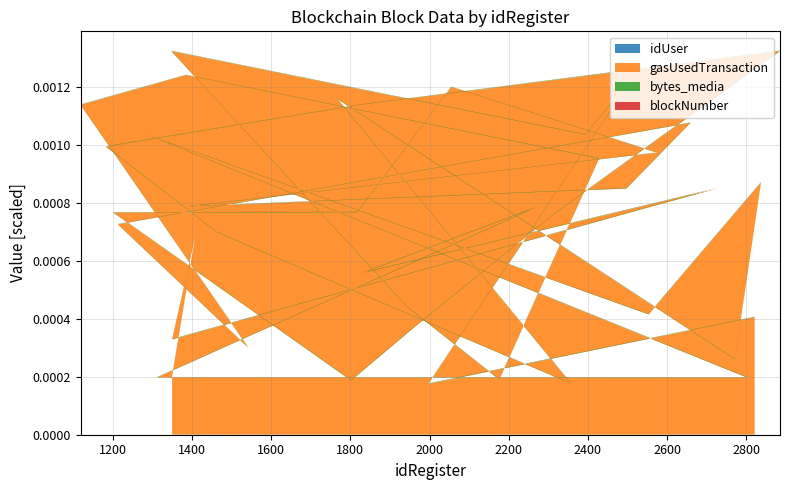

Reading right to left, what are all the values shown in this chart?

idUser: 39=5948	38=5870	37=3600	36=3699	35=5150	34=3631	33=4666	32=3579	31=5209	30=3369	29=5488	28=3687	27=3461	26=3127	25=5045	24=4894	23=3662	22=5518	21=5961	20=4387	19=5525	18=5346	17=5603	16=4153	15=4653	14=3547	13=3360	12=5023	11=3430	10=5442	9=4233	8=4061	7=4898	6=3945	5=5997	4=4782	3=4885	2=4110	1=3298	0=4741
gasUsedTransaction: 39=202764	38=680322	37=328236	36=848197	35=556960	34=786516	33=197166	32=196562	31=1033251	30=414457	29=868845	28=259493	27=1156804	26=175120	25=697039	24=992134	23=1136300	22=1321594	21=765880	20=376243	19=186411	18=765568	17=765820	16=1198065	15=971474	14=786204	13=848245	12=1074499	11=724740	10=298443	9=1136228	8=1239109	7=951150	6=189610	5=440640	4=1321438	3=1033515	2=1239133	1=174811	0=404830
bytes_media: 39=1409	38=1922	37=1664	36=1423	35=1862	34=1742	33=1209	32=1684	31=1120	30=1491	29=1415	28=1477	27=1824	26=1246	25=1536	24=1671	23=1274	22=1954	21=1418	20=1646	19=1934	18=1084	17=1917	16=1110	15=1058	14=1079	13=1742	12=1380	11=1094	10=1213	9=1547	8=1023	7=1745	6=1640	5=1795	4=1370	3=1496	2=1608	1=1921	0=1499
blockNumber: 39=991	38=990	37=989	36=988	35=987	34=986	33=985	32=984	31=983	30=982	29=981	28=980	27=979	26=978	25=977	24=976	23=975	22=974	21=973	20=972	19=971	18=970	17=969	16=968	15=967	14=966	13=965	12=964	11=963	10=962	9=961	8=960	7=959	6=958	5=957	4=956	3=955	2=954	1=953	0=952